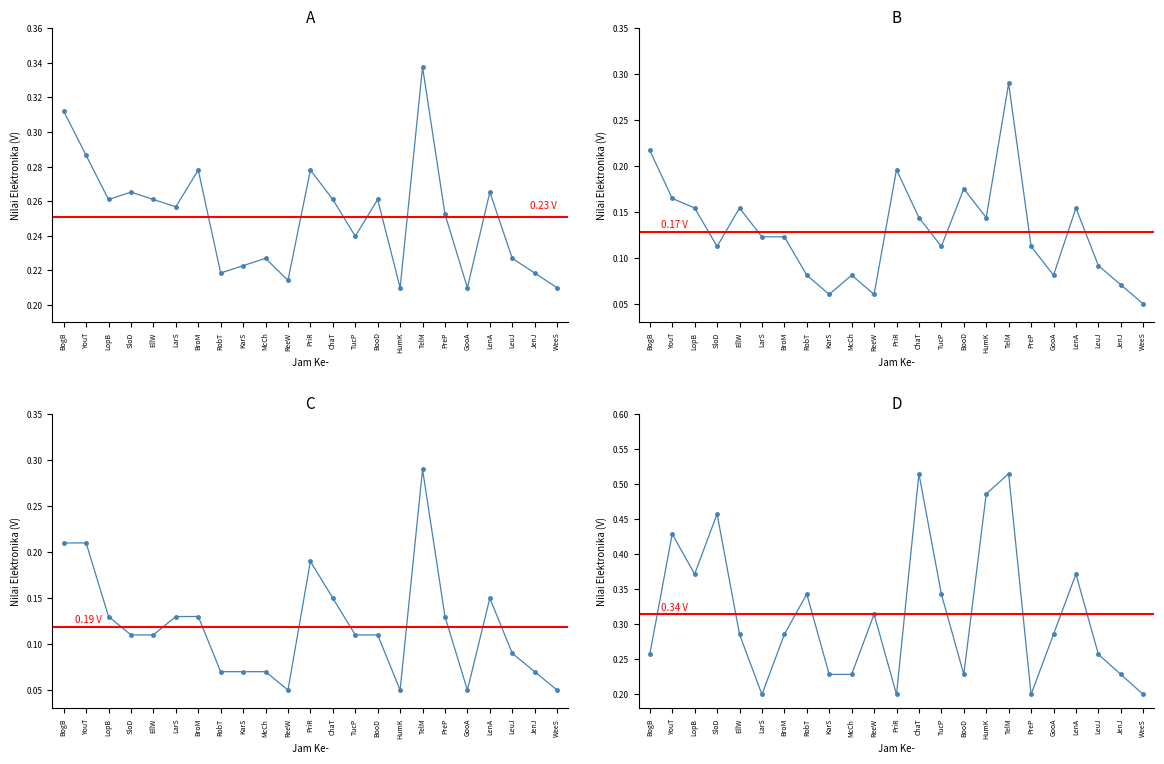

What is the sum of all pts values?

5.8